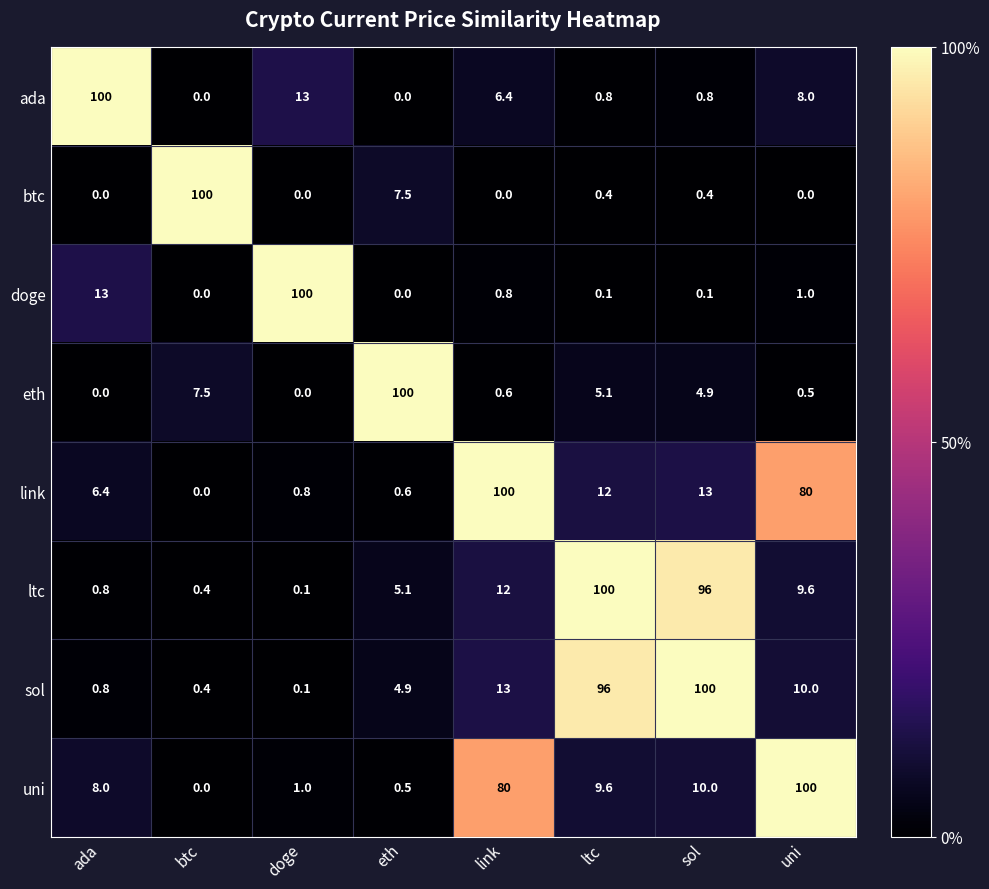

At how many categories does at least one series exceed 22?

8